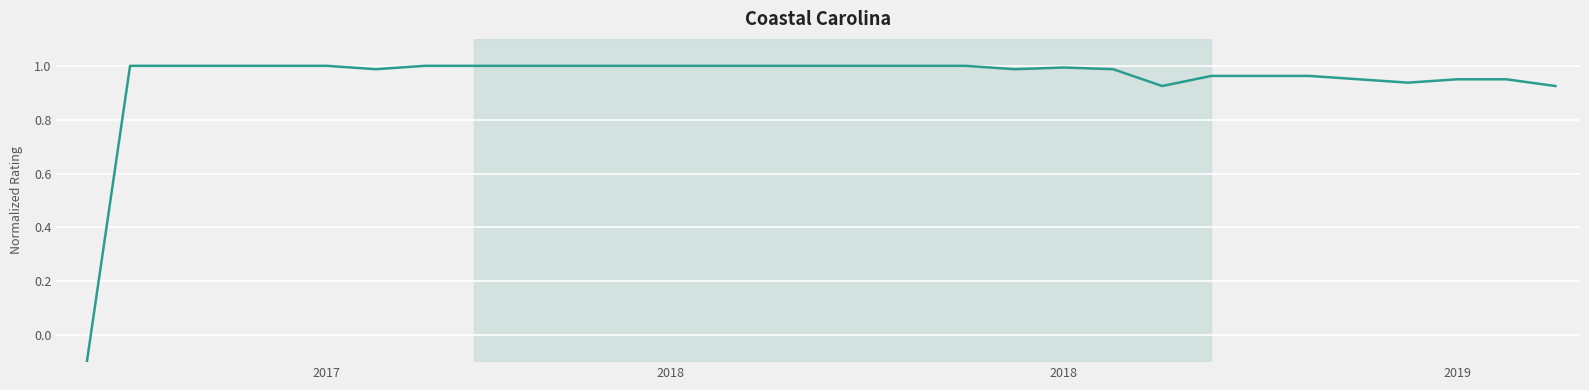

The value at 2018 is 0.7. True or false?

False